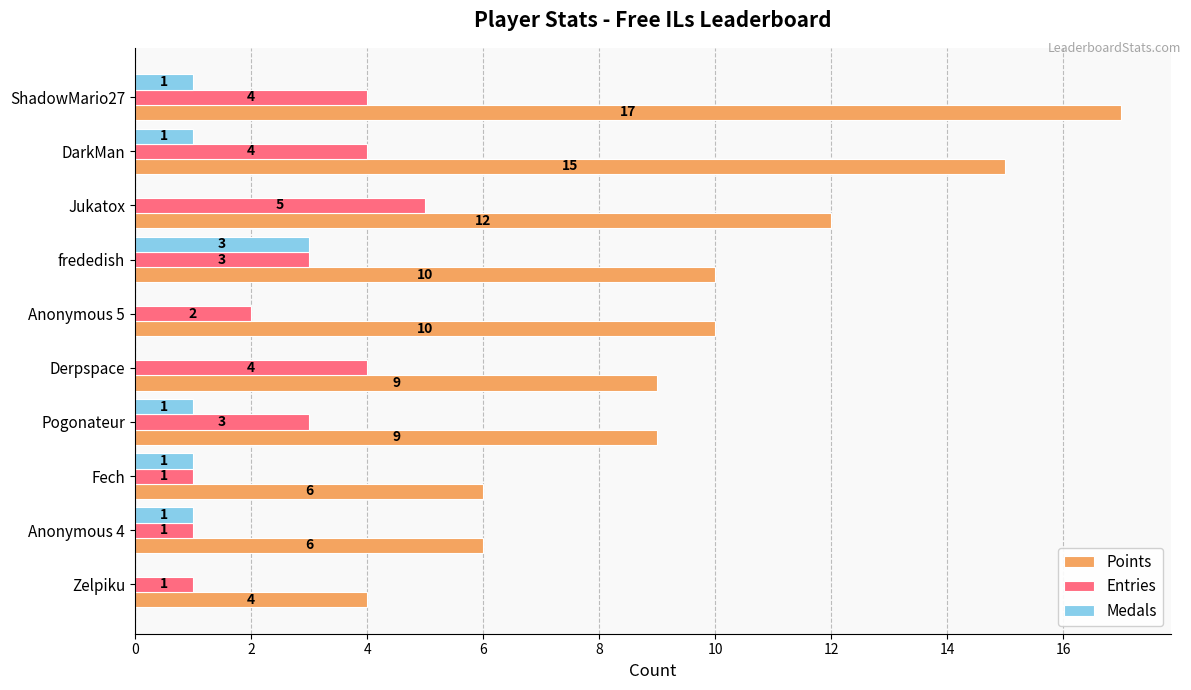

Which series has the largest total across all categories?

Points